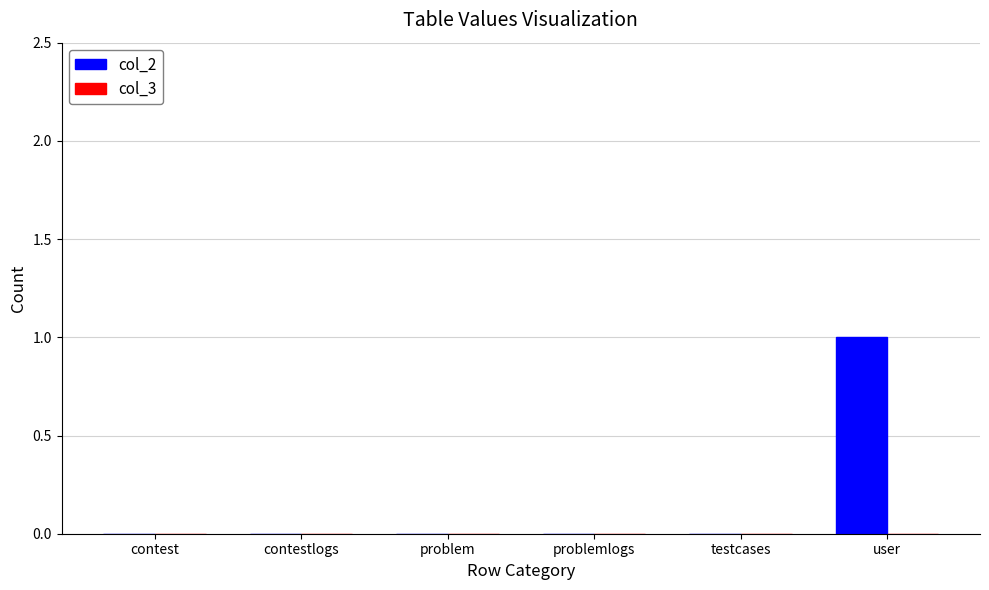

True or false: the data shows 0 at contestlogs.

True